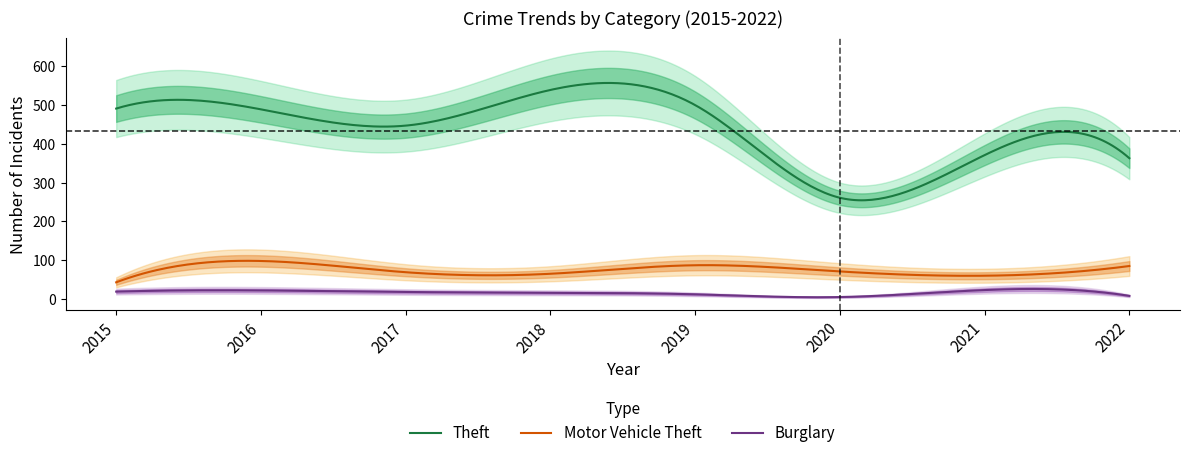

Is the value of Theft at 2015 greater than the value of Motor Vehicle Theft at 2015?

Yes